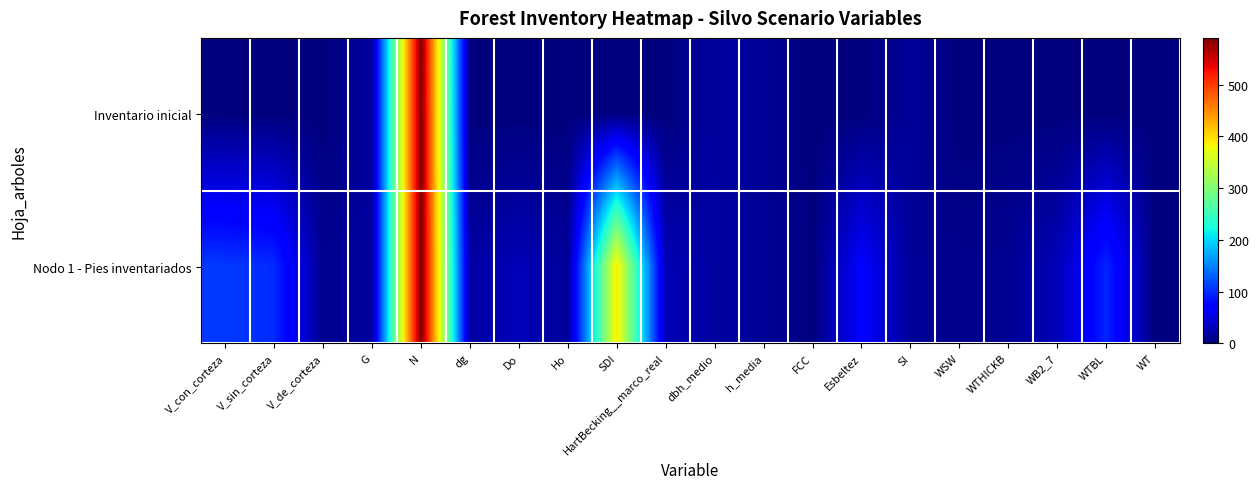

At WB2_7, list the series in order from smallest to largest.

Inventario inicial, Nodo 1 - Pies inventariados